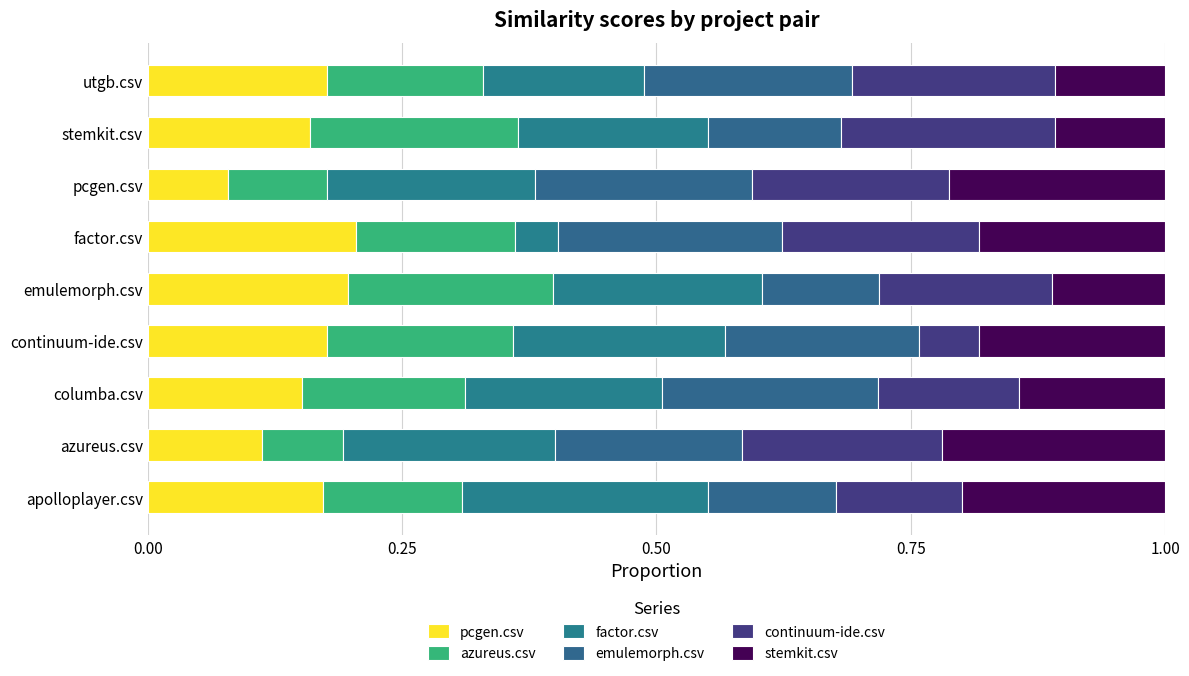

Reading left to right, what are all the values shown in this chart?

pcgen.csv: 0.2	0.1	0.2	0.2	0.2	0.2	0.1	0.2	0.2
azureus.csv: 0.1	0.1	0.2	0.2	0.2	0.2	0.1	0.2	0.2
factor.csv: 0.2	0.2	0.2	0.2	0.2	0.0	0.2	0.2	0.2
emulemorph.csv: 0.1	0.2	0.2	0.2	0.1	0.2	0.2	0.1	0.2
continuum-ide.csv: 0.1	0.2	0.1	0.1	0.2	0.2	0.2	0.2	0.2
stemkit.csv: 0.2	0.2	0.1	0.2	0.1	0.2	0.2	0.1	0.1